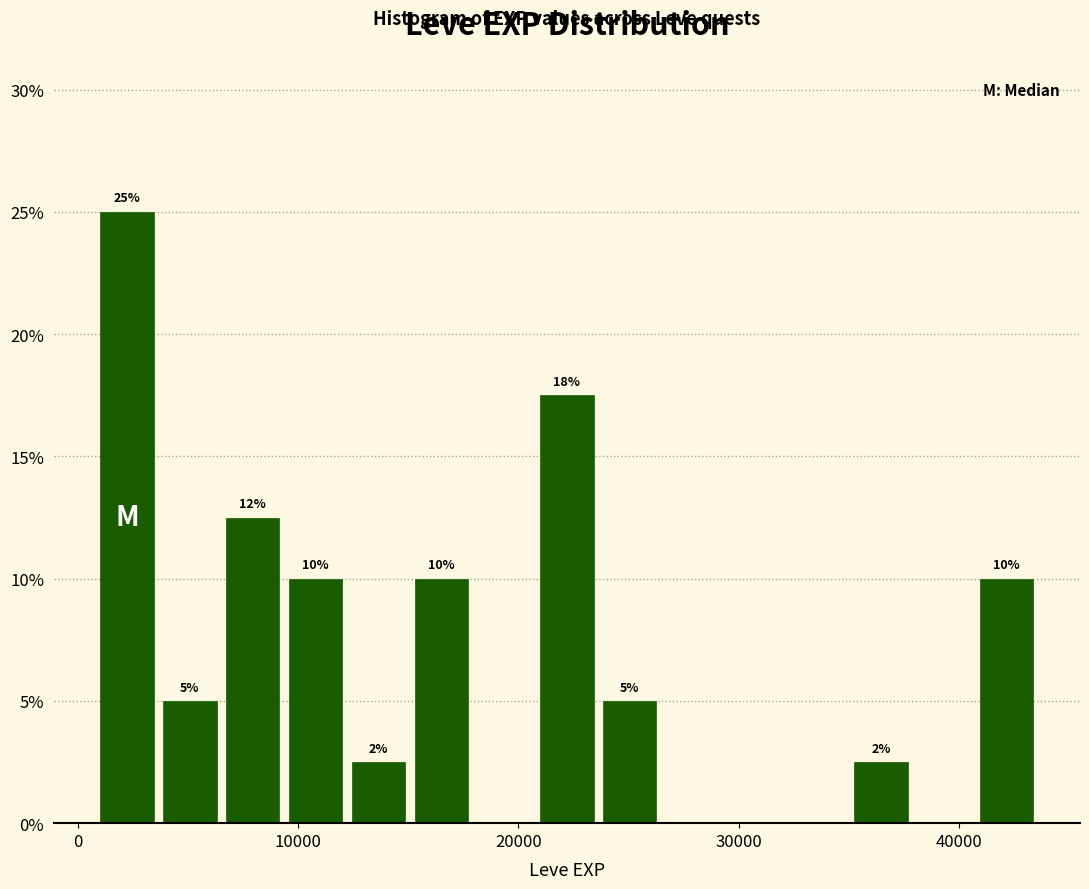

Around what value on the x-axis is the tallest bar? Give the approximate position of its centre, as read against the axis.

2000